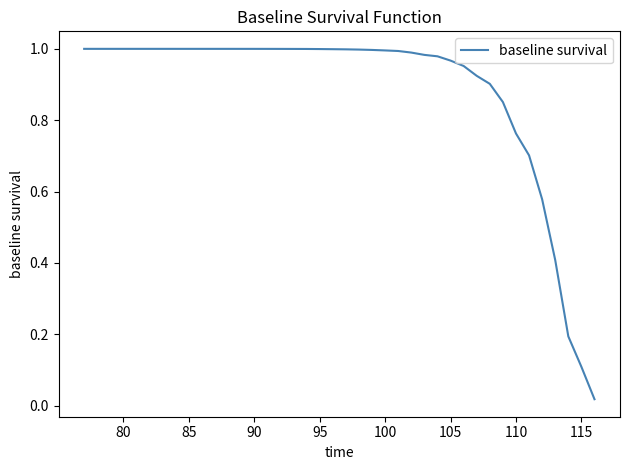

True or false: the data shows 1.0 at 80.

True